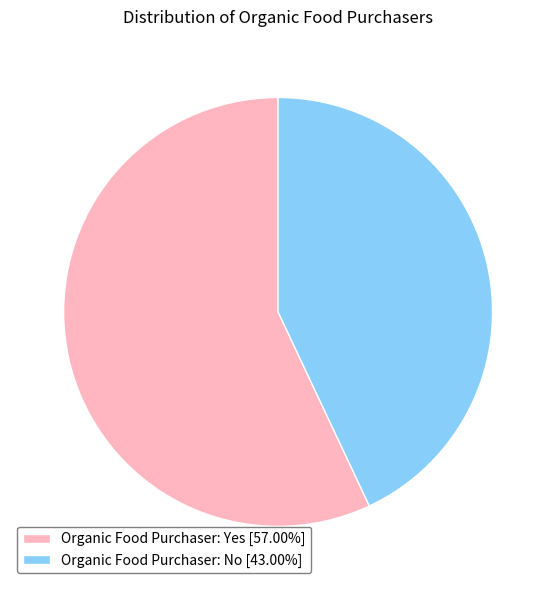

Is Organic Food Purchaser: Yes [57.00%] the majority of the pie?

Yes